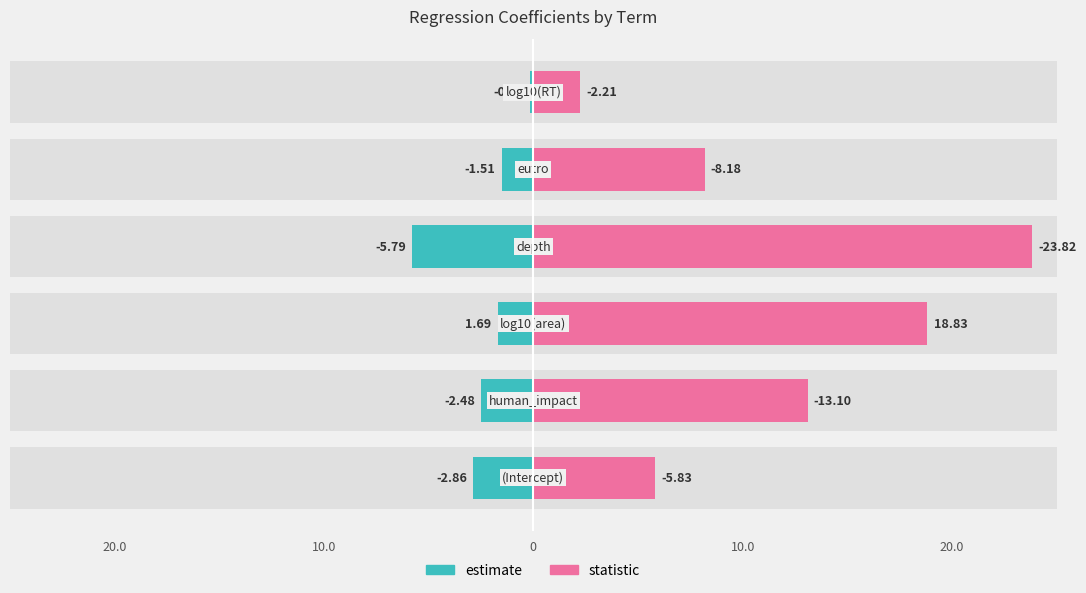

What value does the estimate series have at 5?

-0.2